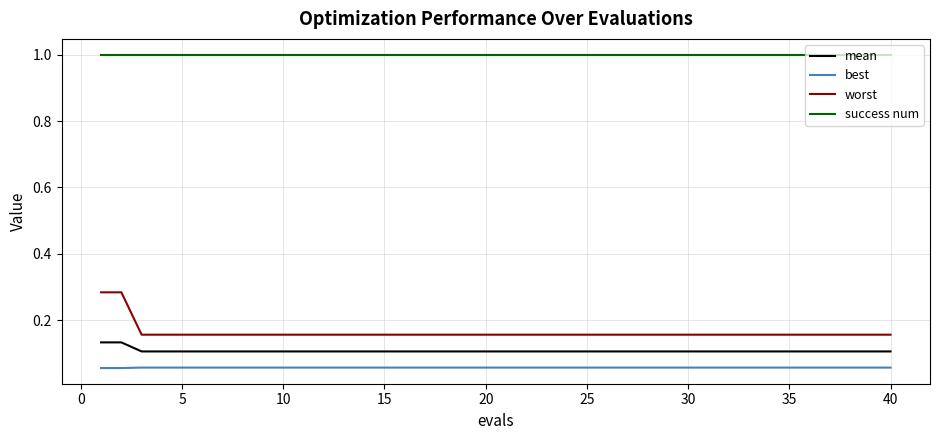

Which series has the largest total across all categories?

success num